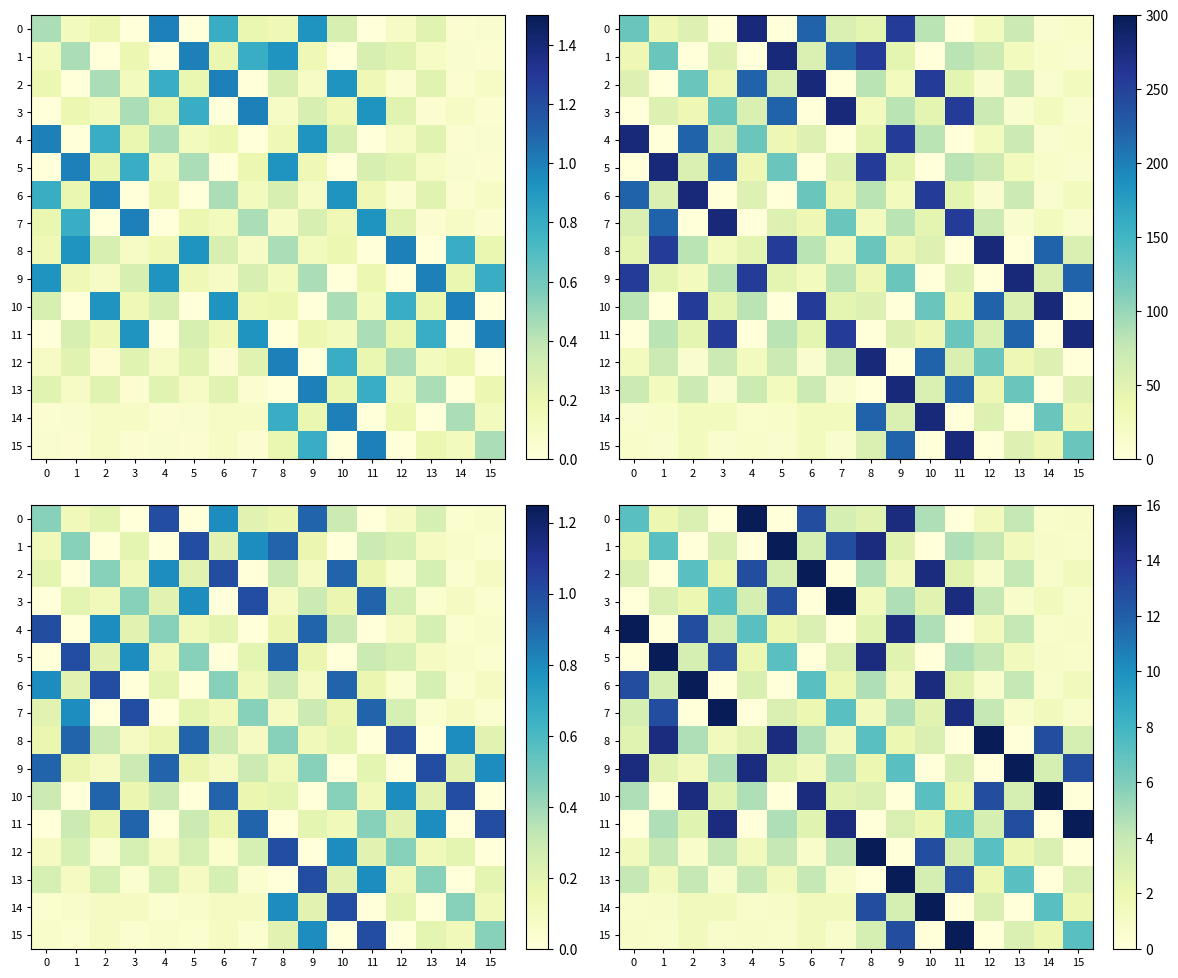

At which category does the chart reach its minimum across all series?

3